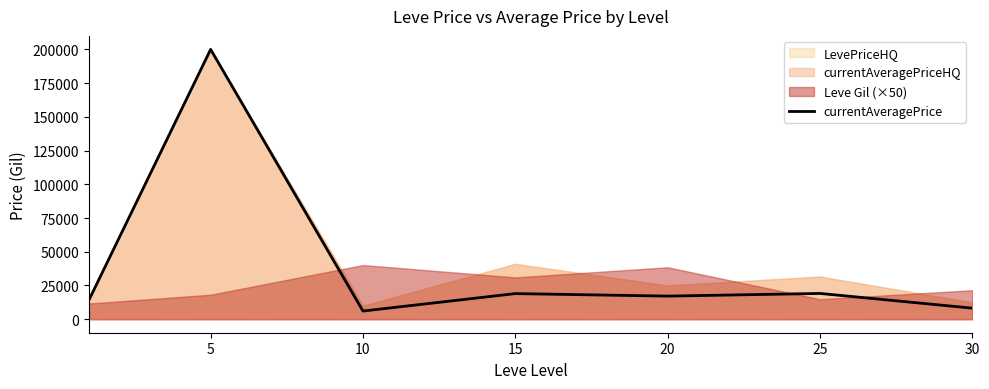

At which label is the value closest to 103033?

25